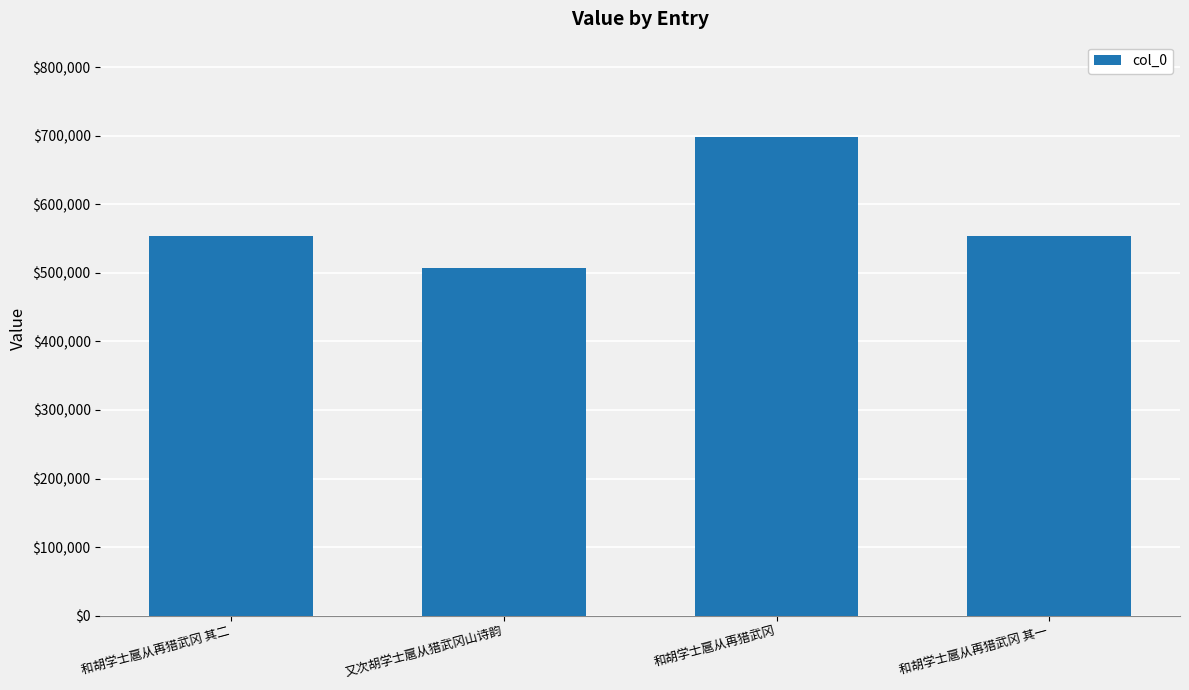

The chart shows a value of 966313 at 和胡学士扈从再猎武冈 其一. True or false?

False